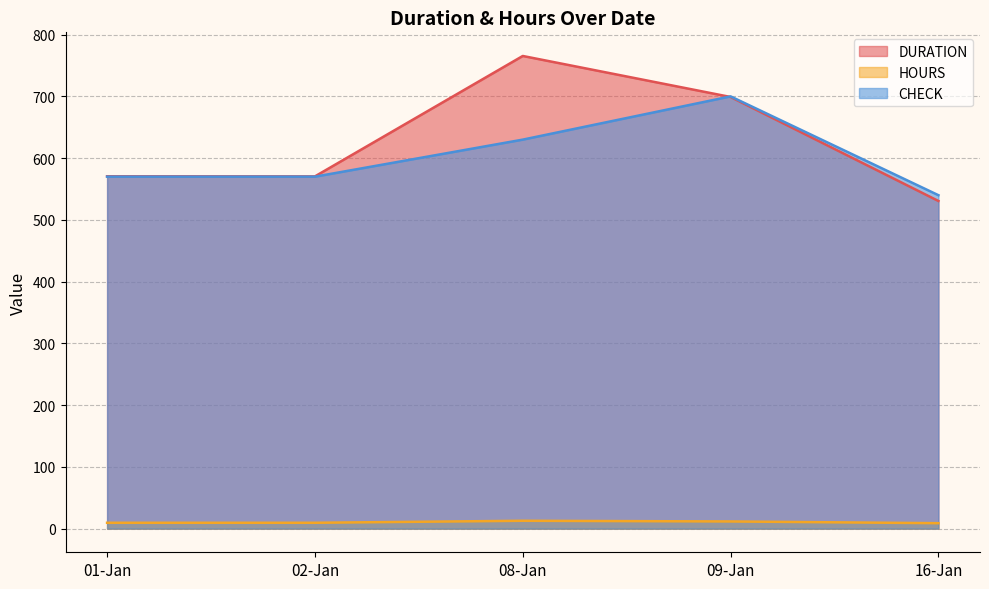

Where does the HOURS series first go above 9?

01-Jan